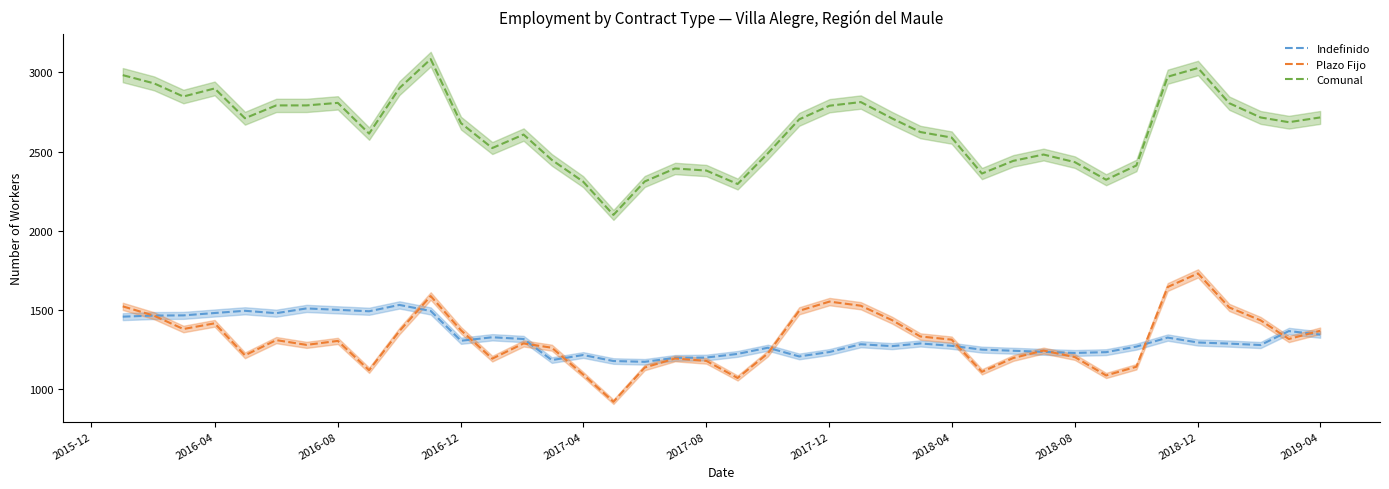

Read the Plazo Fijo value at 2016-12, to the nearest 10.

1370